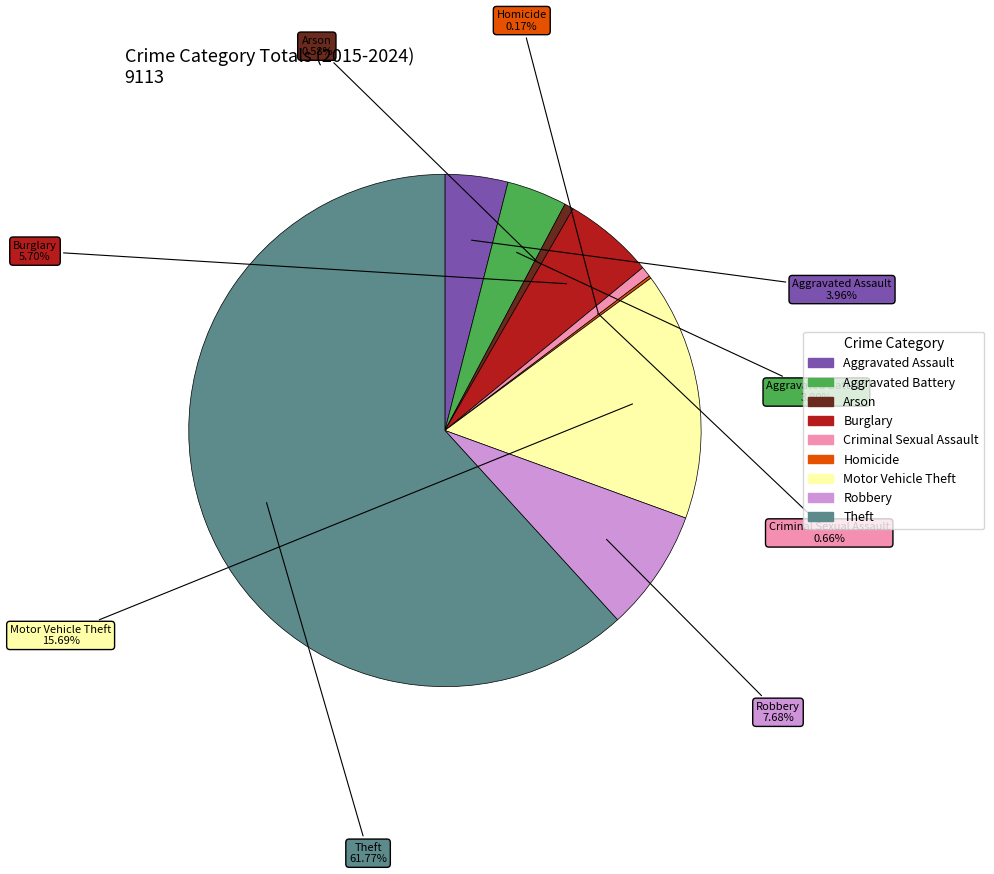

Does Burglary represent more than half of the total?

No